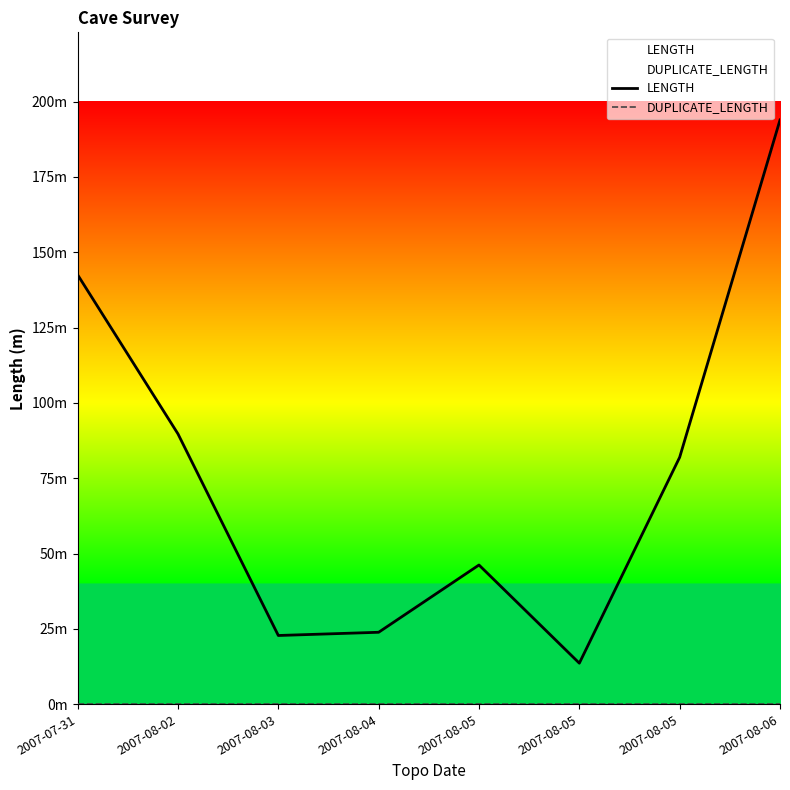

How many lines are shown in the chart?

2